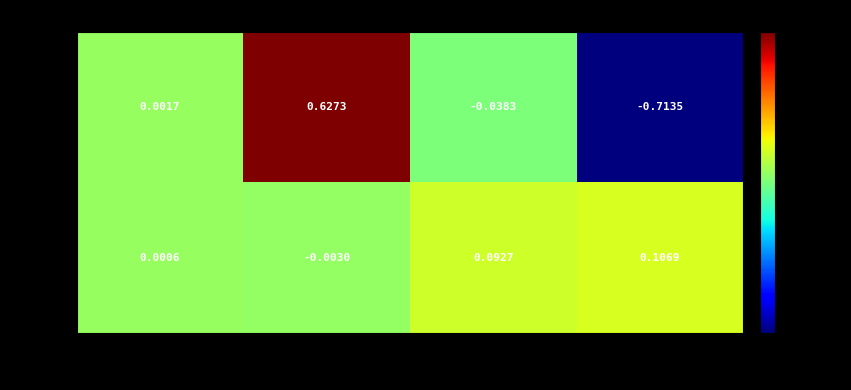

Where does the 100s series first go above 0?

Rambling_X